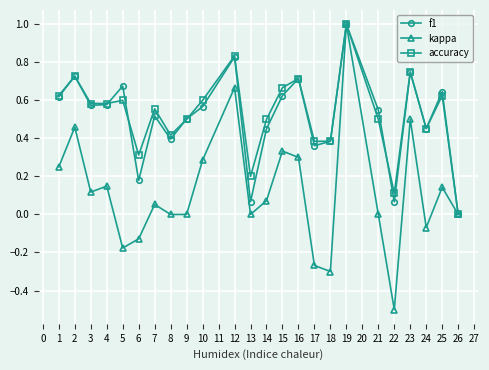

What is the difference between the maximum and minimum values in the accuracy series?

1.0